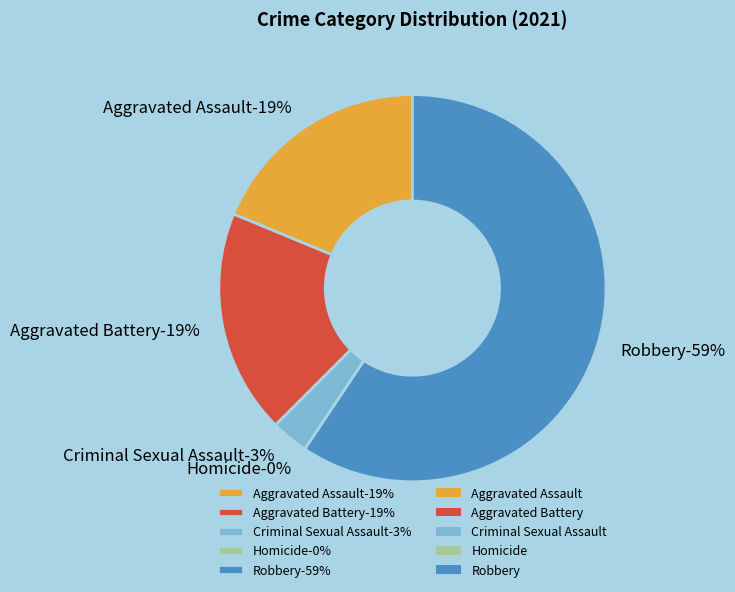

Combined, do Homicide and Aggravated Assault account for over 50%?

No